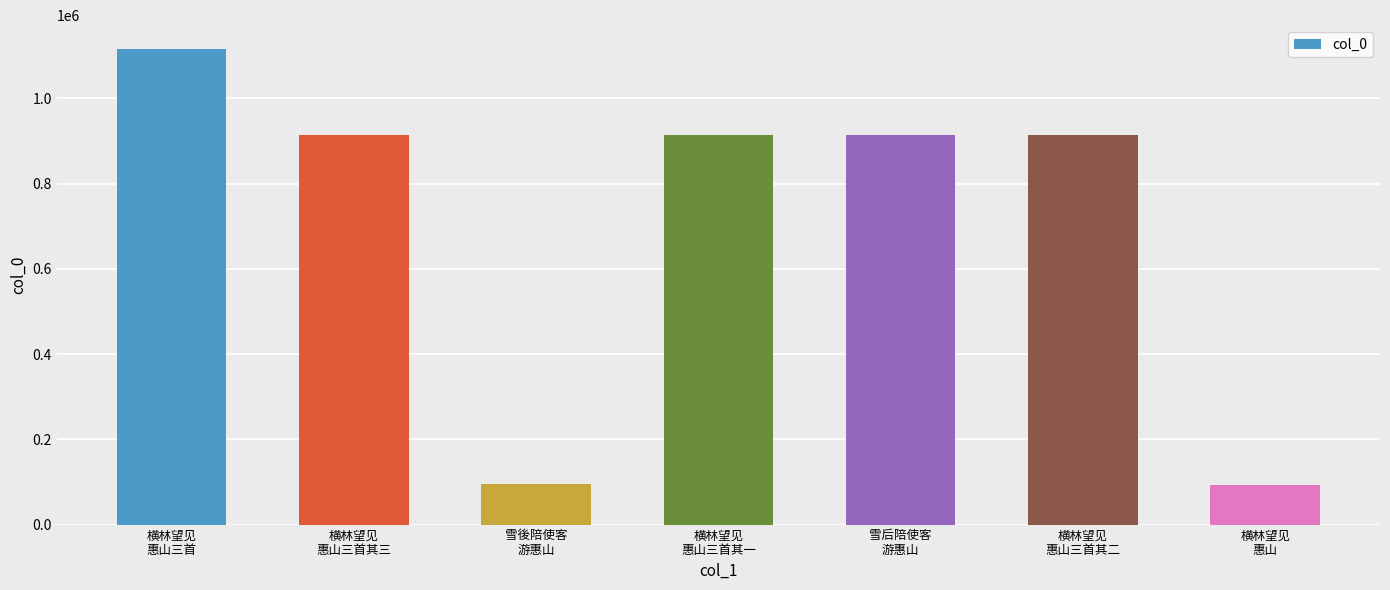

Approximately how many times larger is the value at 雪後陪使客
游惠山 compared to 横林望见
惠山三首其三?

0.1